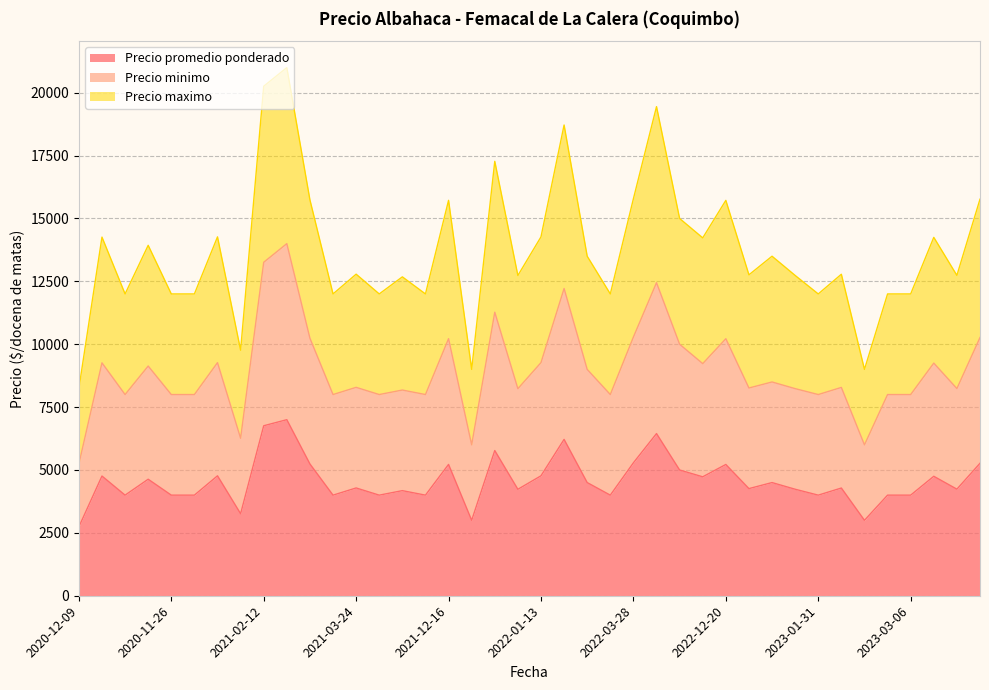

Which series has the largest total across all categories?

Precio maximo